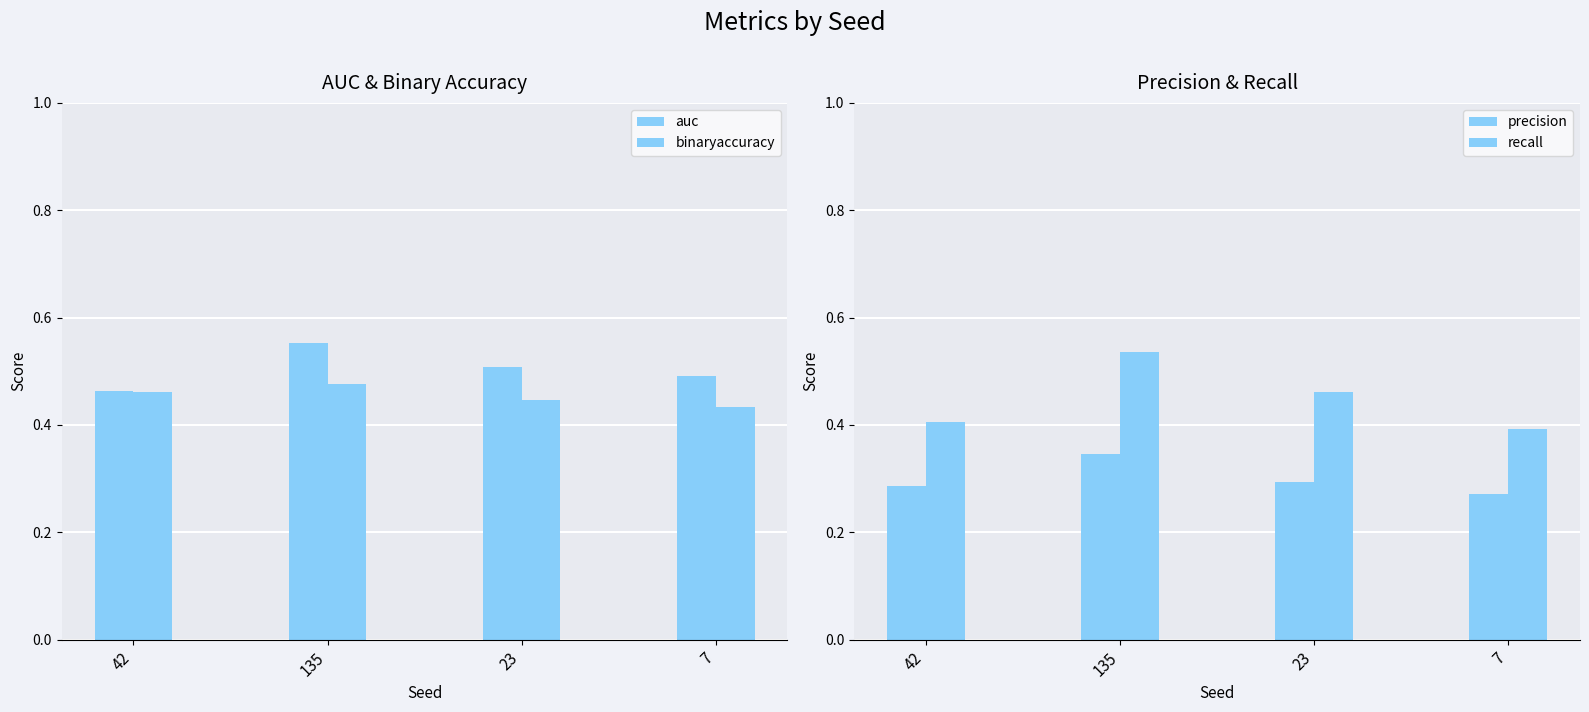

Rank the categories by precision value from highest to lowest.

135, 23, 42, 7